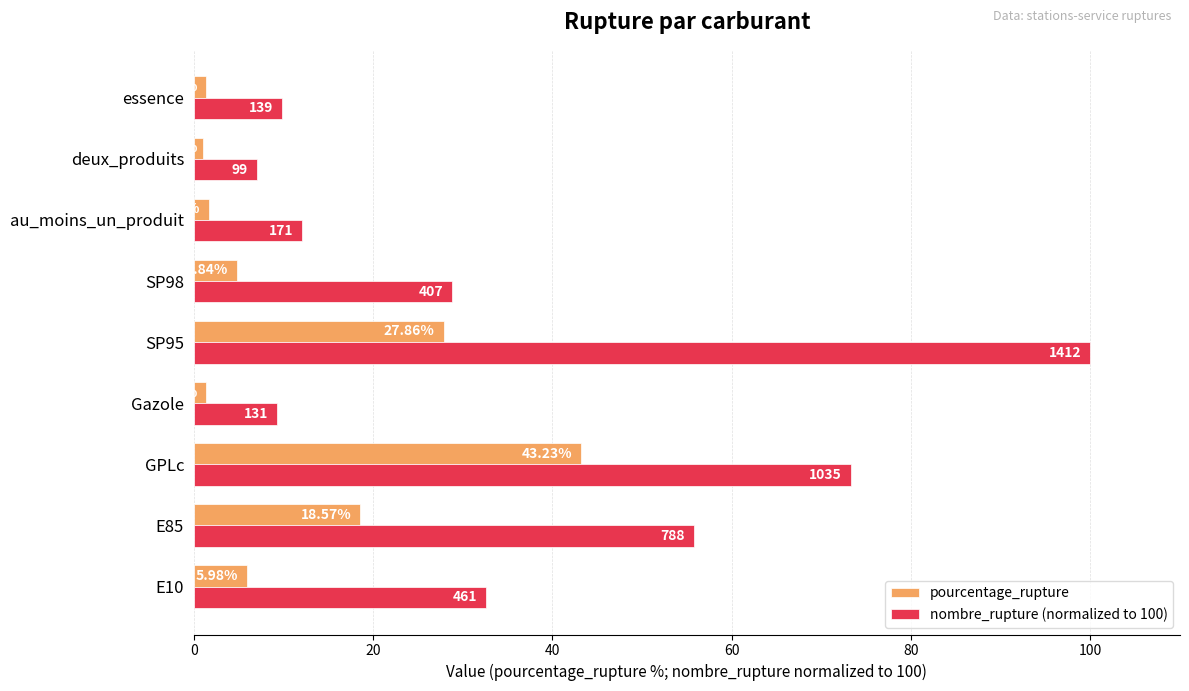

What is the difference between the maximum and minimum values in the nombre_rupture (normalized to 100) series?

93.0